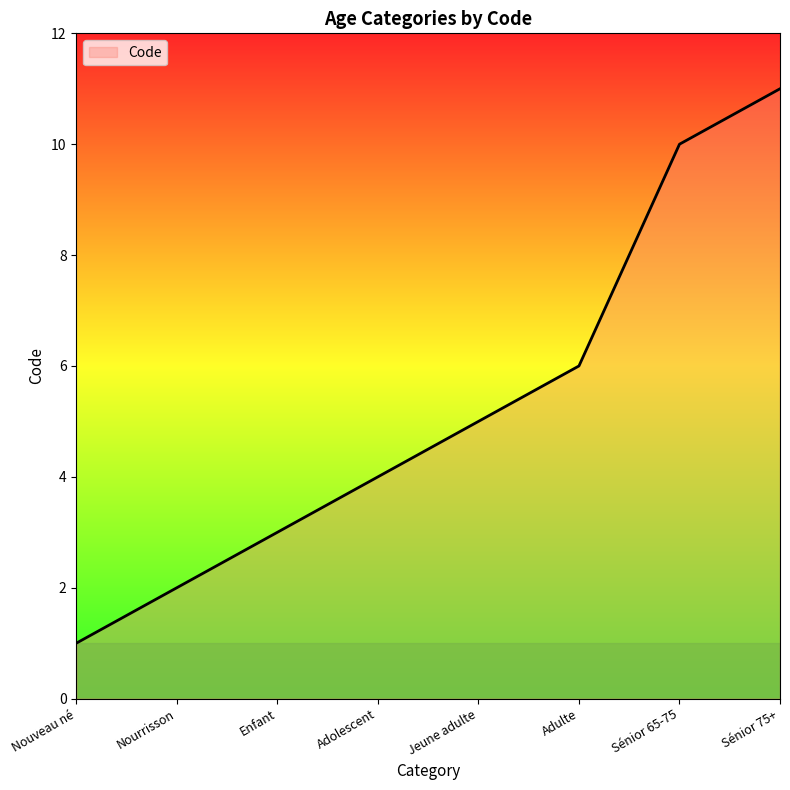

Which category has the highest value across all series?

Sénior 75+